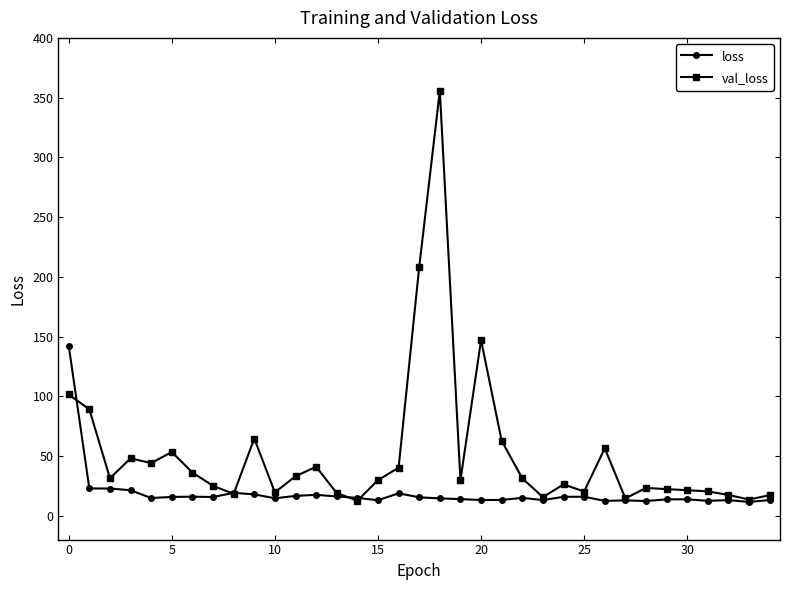

What is the lowest value of the val_loss series?

12.6